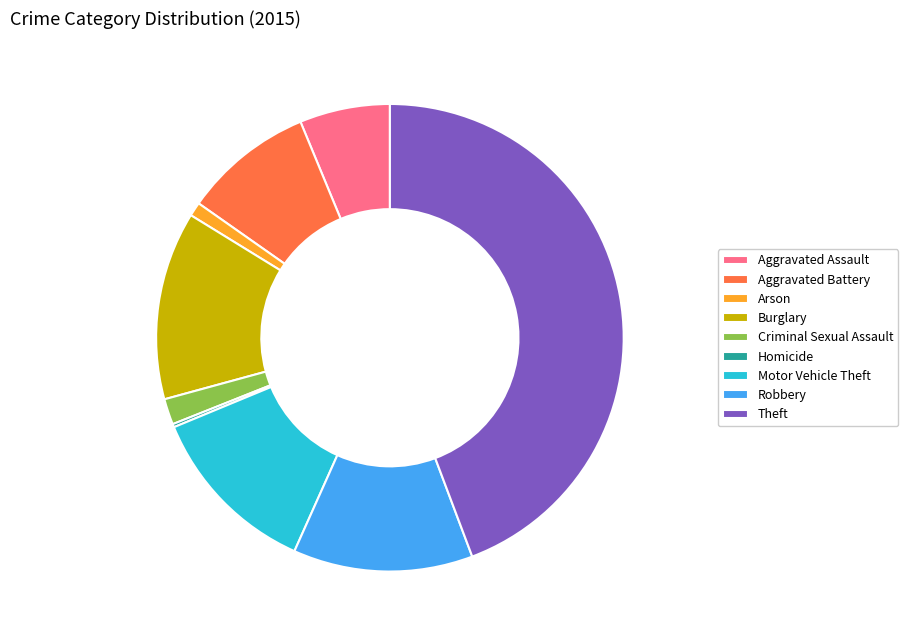

The Burglary slice represents 19% of the pie. True or false?

False